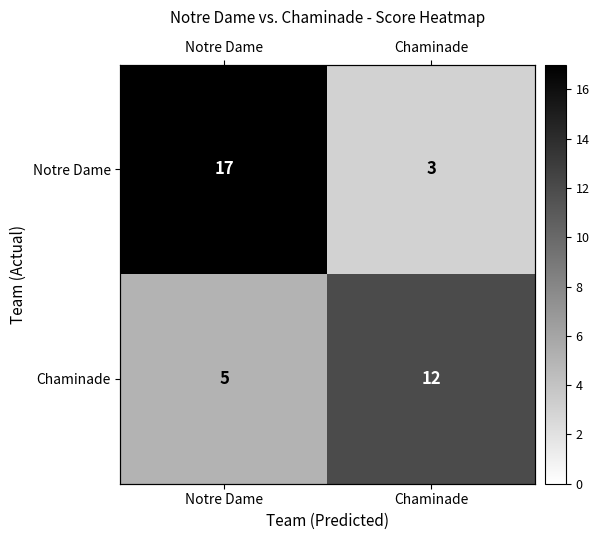

At how many categories does at least one series exceed 12?

1